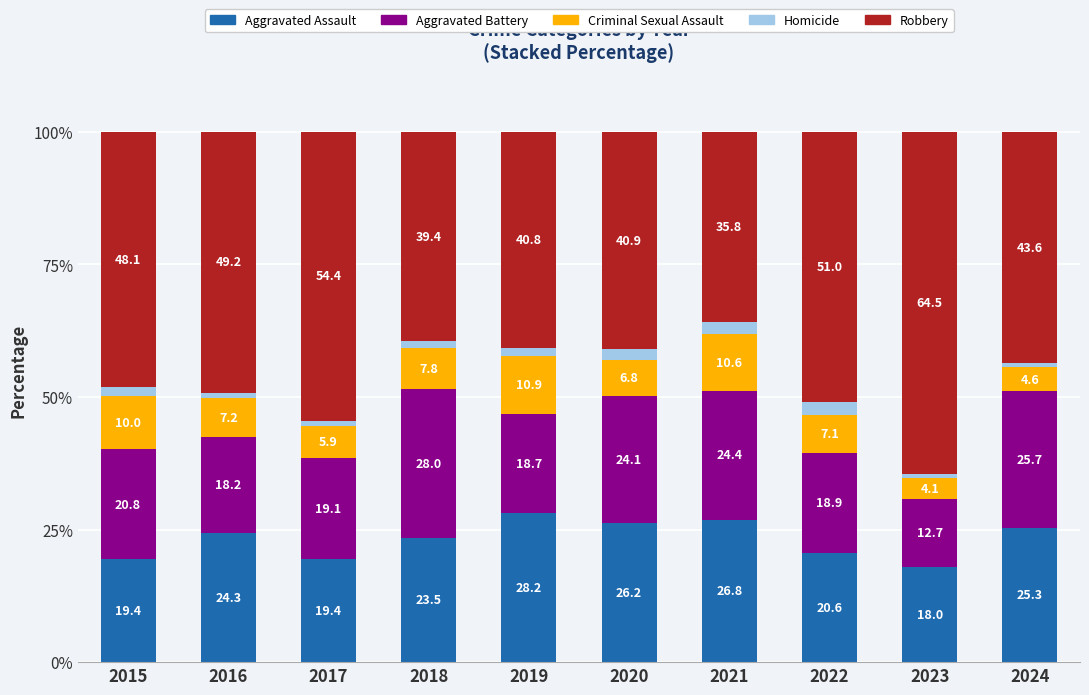

What is the lowest value of the Aggravated Assault series?

18.0